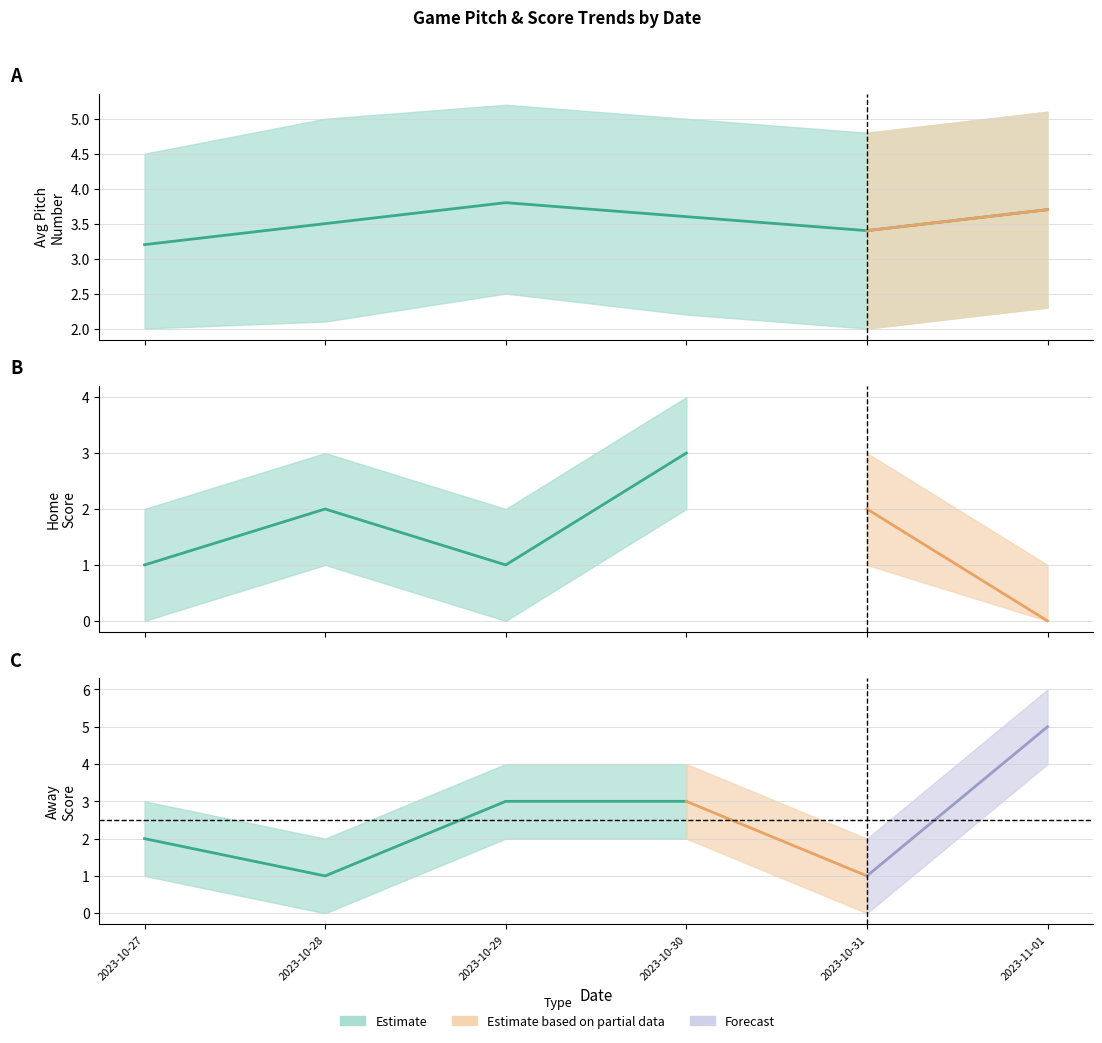

What value does the data have at 2023-10-30?

3.6